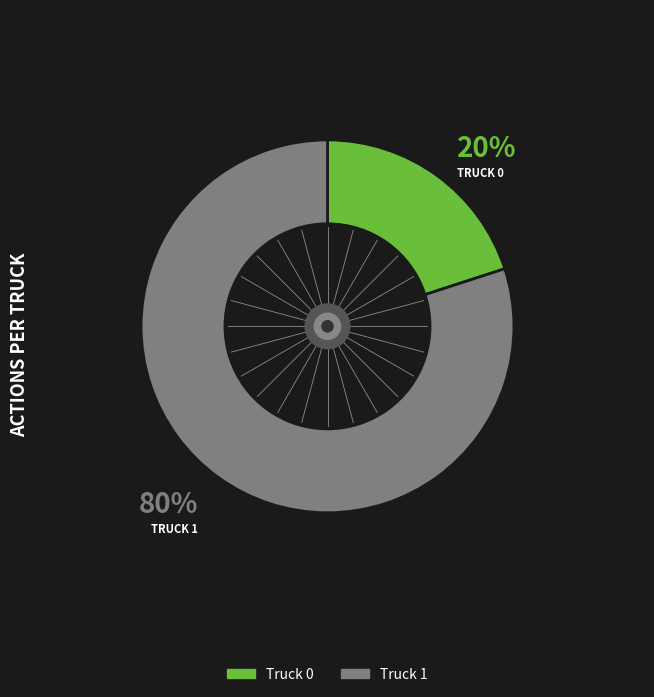

How many slices are in this pie chart?

2